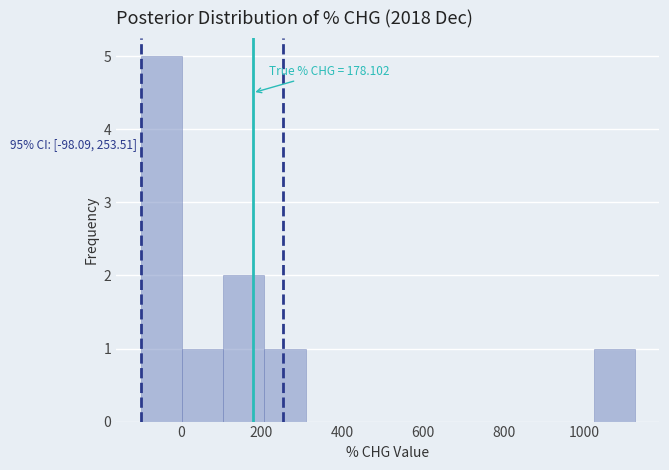

Which range on the x-axis has the tallest bar?

-100 to 0